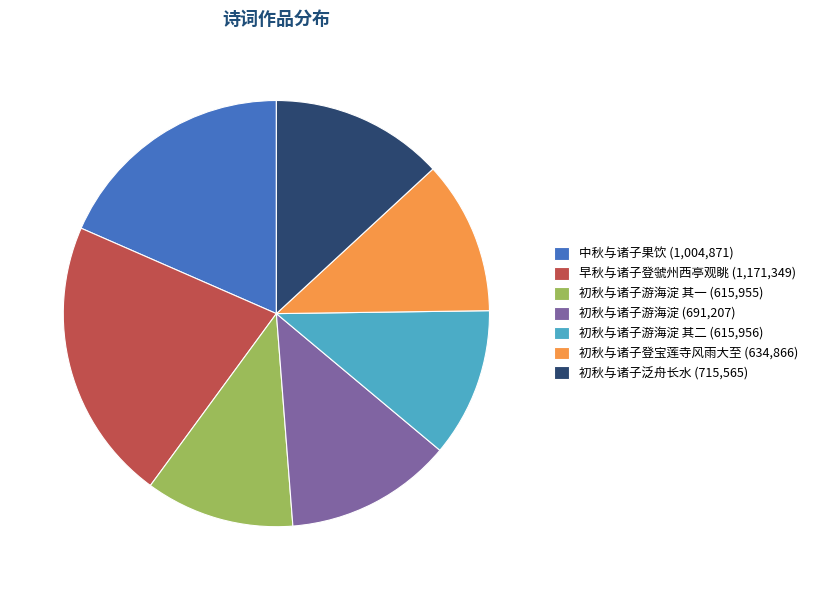

Between 初秋与诸子泛舟长水 (715,565) and 初秋与诸子游海淀 其一 (615,955), which is larger?

初秋与诸子泛舟长水 (715,565)